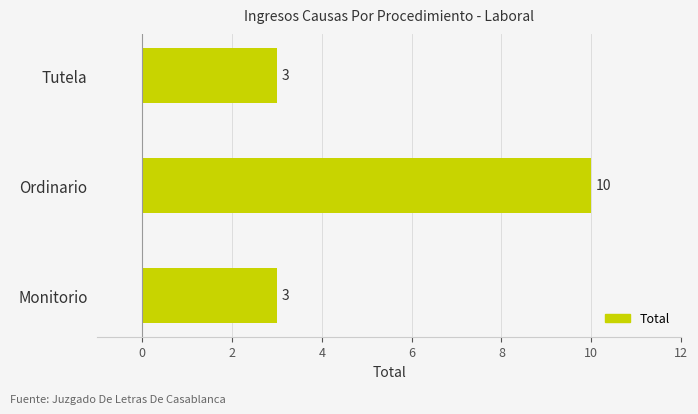

What is the ratio of the value at Monitorio to the value at Tutela?

1.0